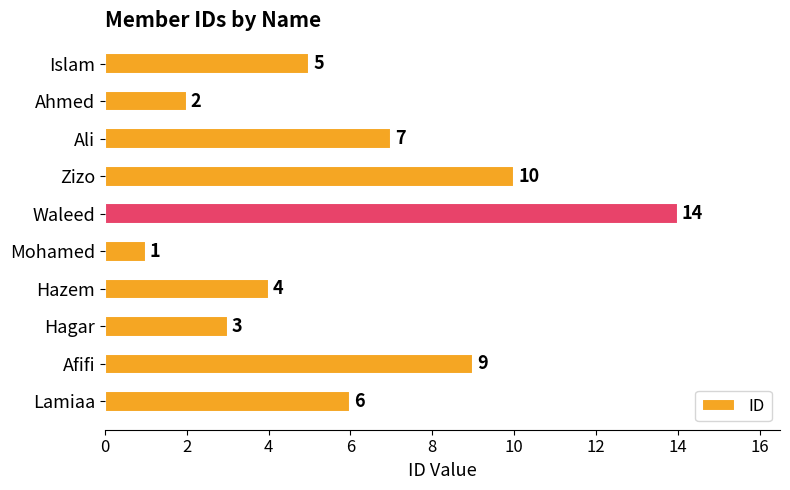

Which label corresponds to the smallest value in the chart?

Mohamed